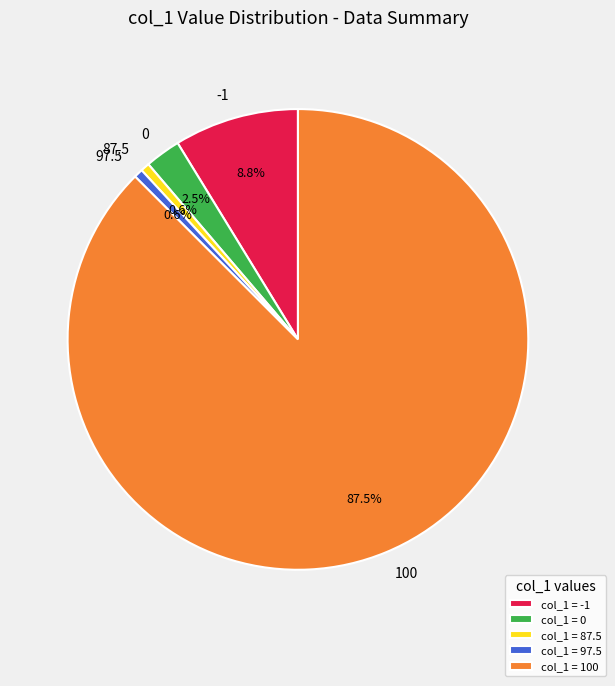

To the nearest percent, what is the average slice percentage?

20%